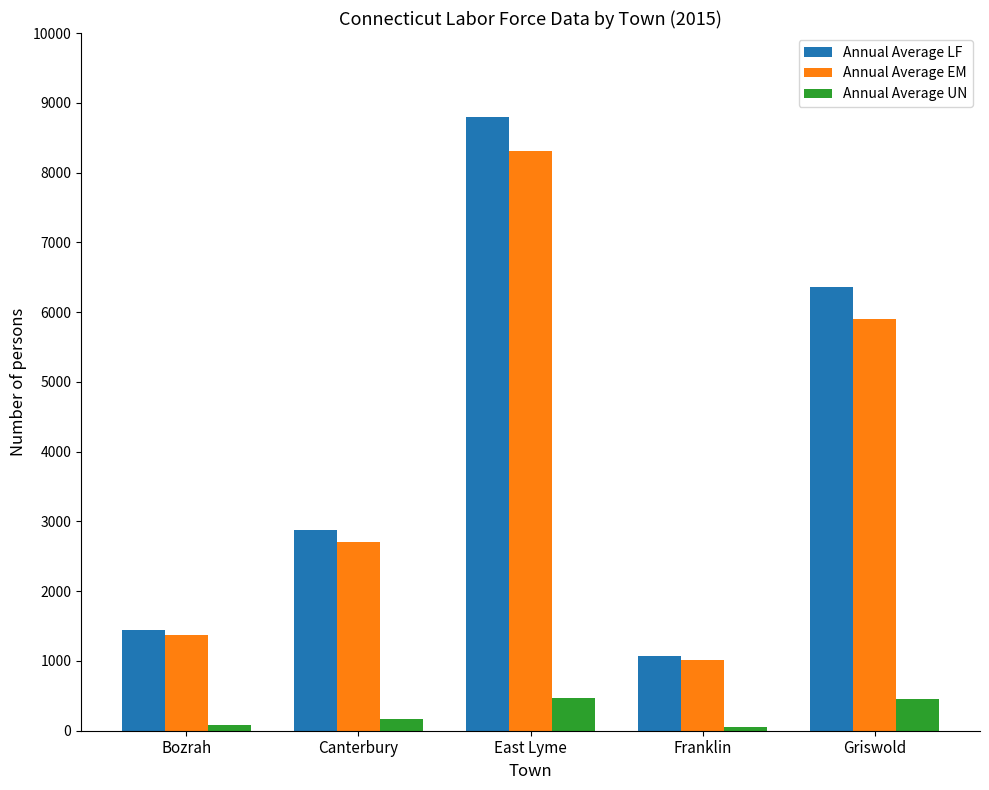

At how many categories does at least one series exceed 1968?

3